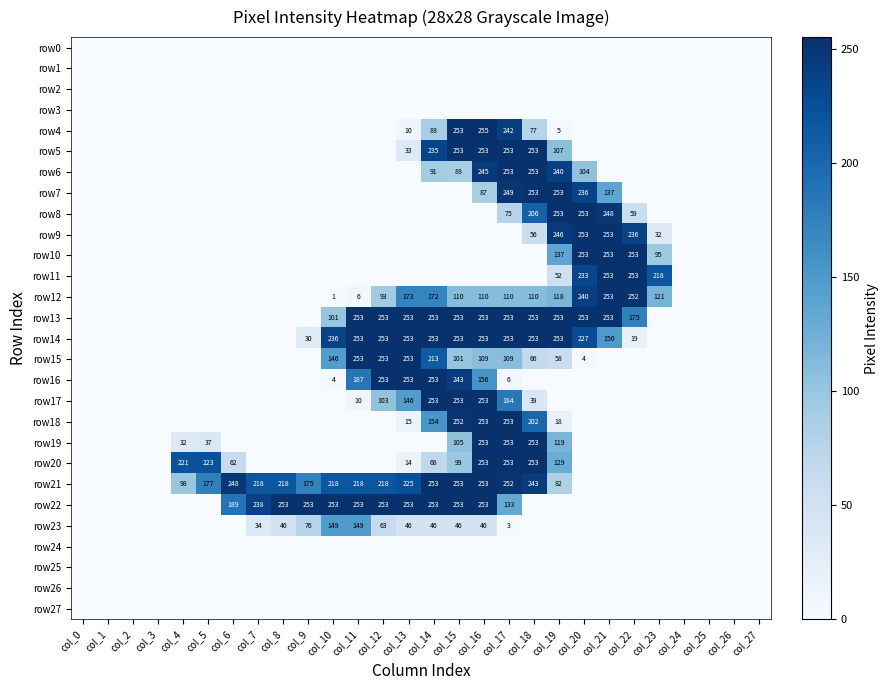

True or false: row23 has a value of 63 at col_12.

True